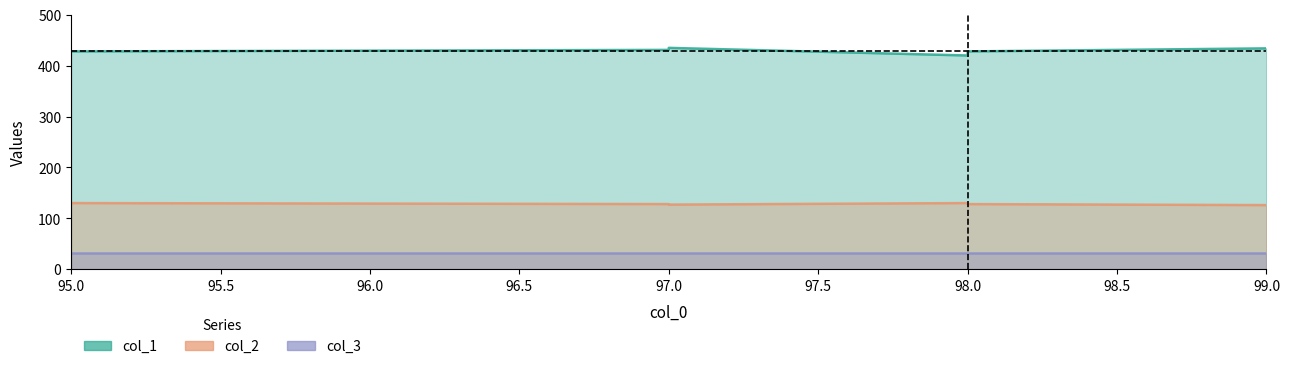

Where is the first local minimum for col_2?

97